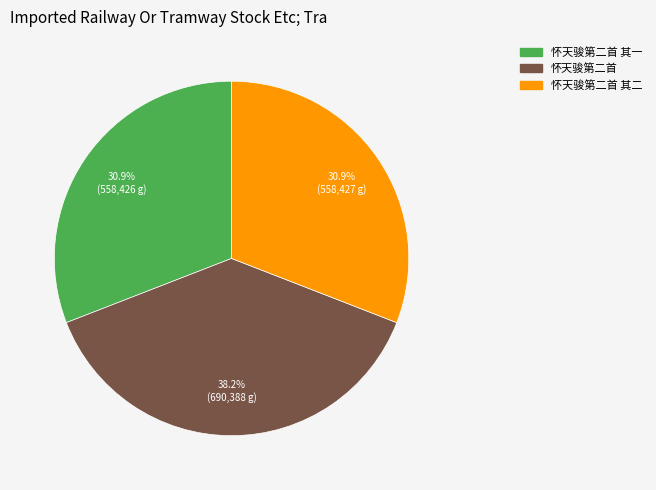

Does any single category account for the majority?

No